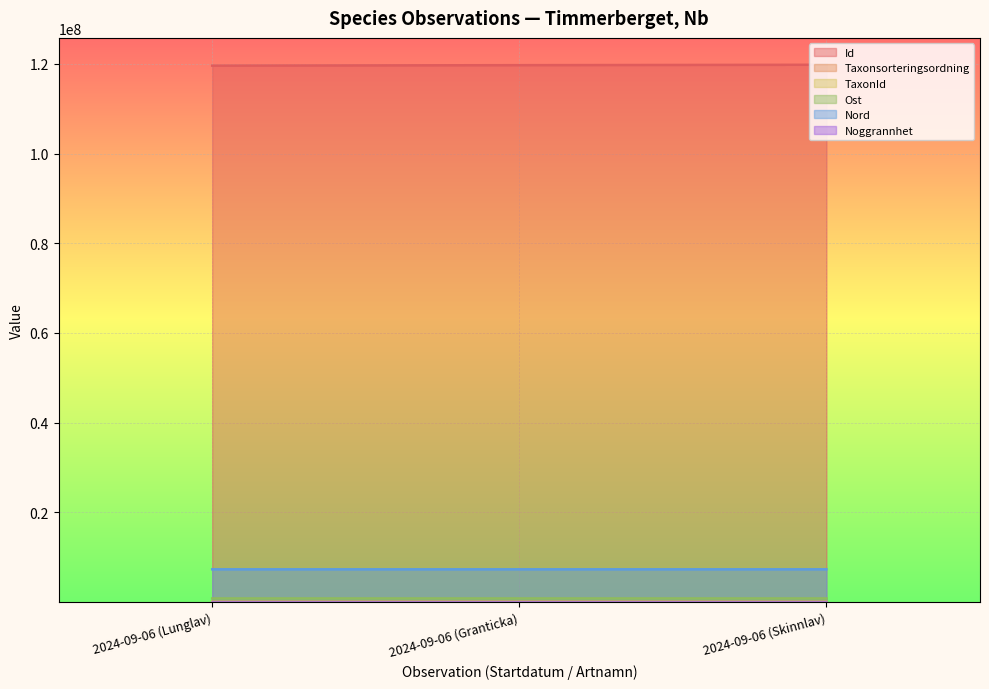

What is the greatest value displayed?

119785945